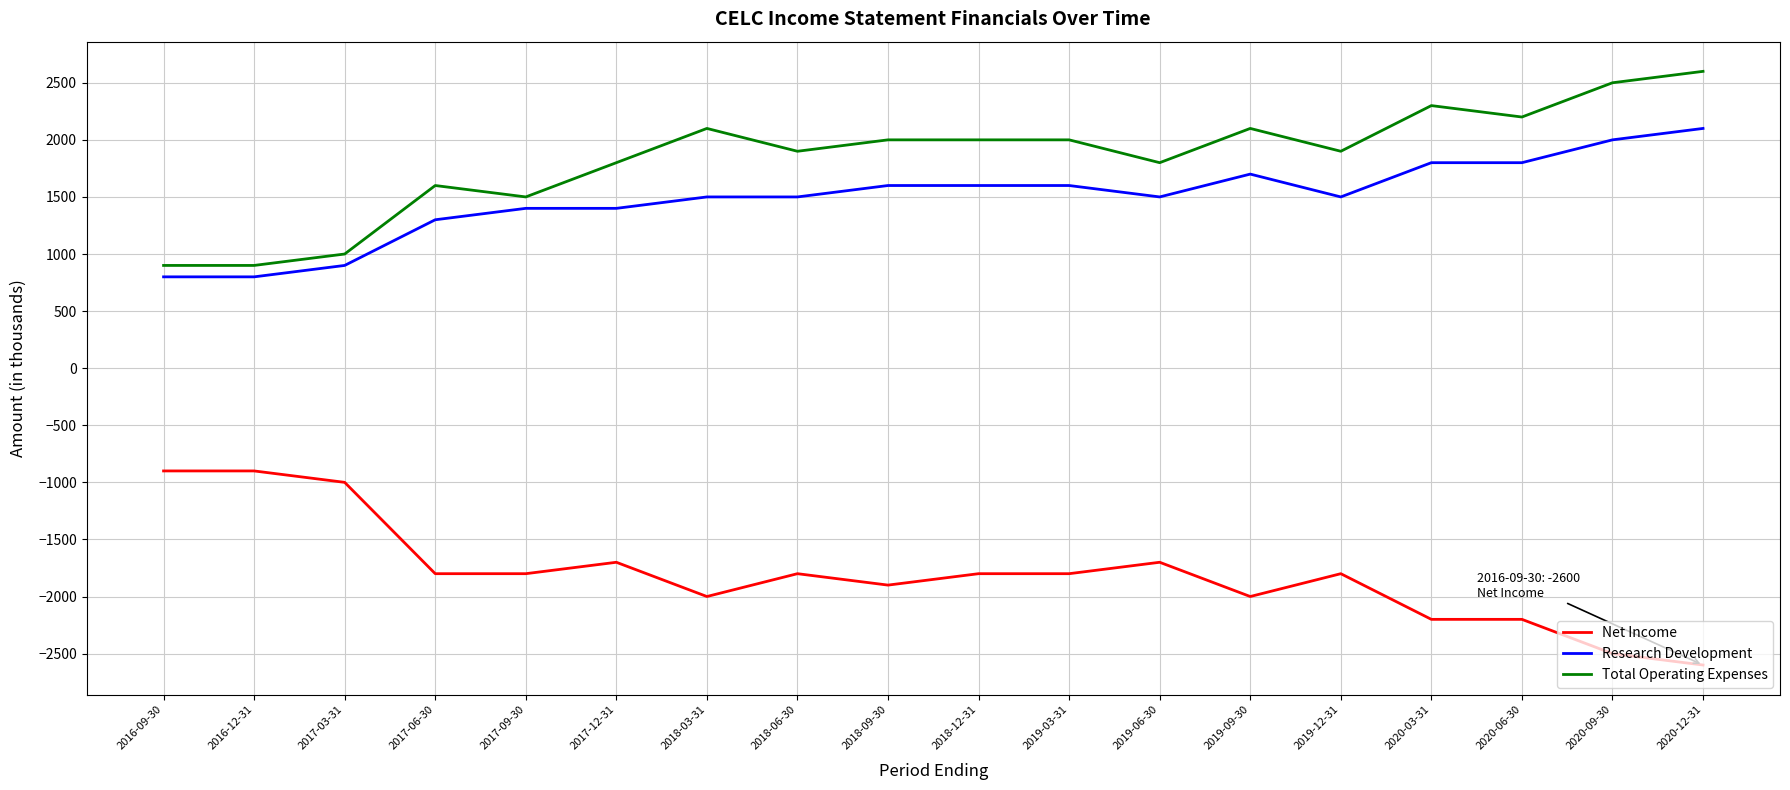

True or false: Net Income and Research Development intersect in this chart.

False